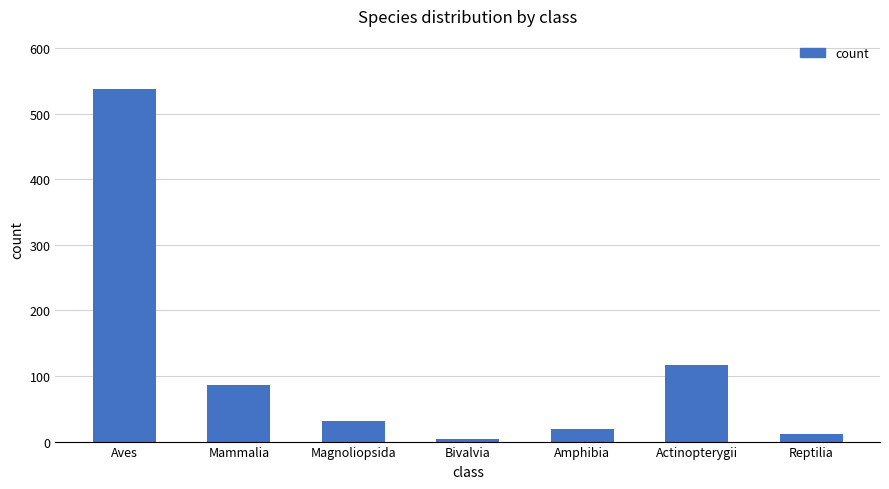

How many values are below 31?

3